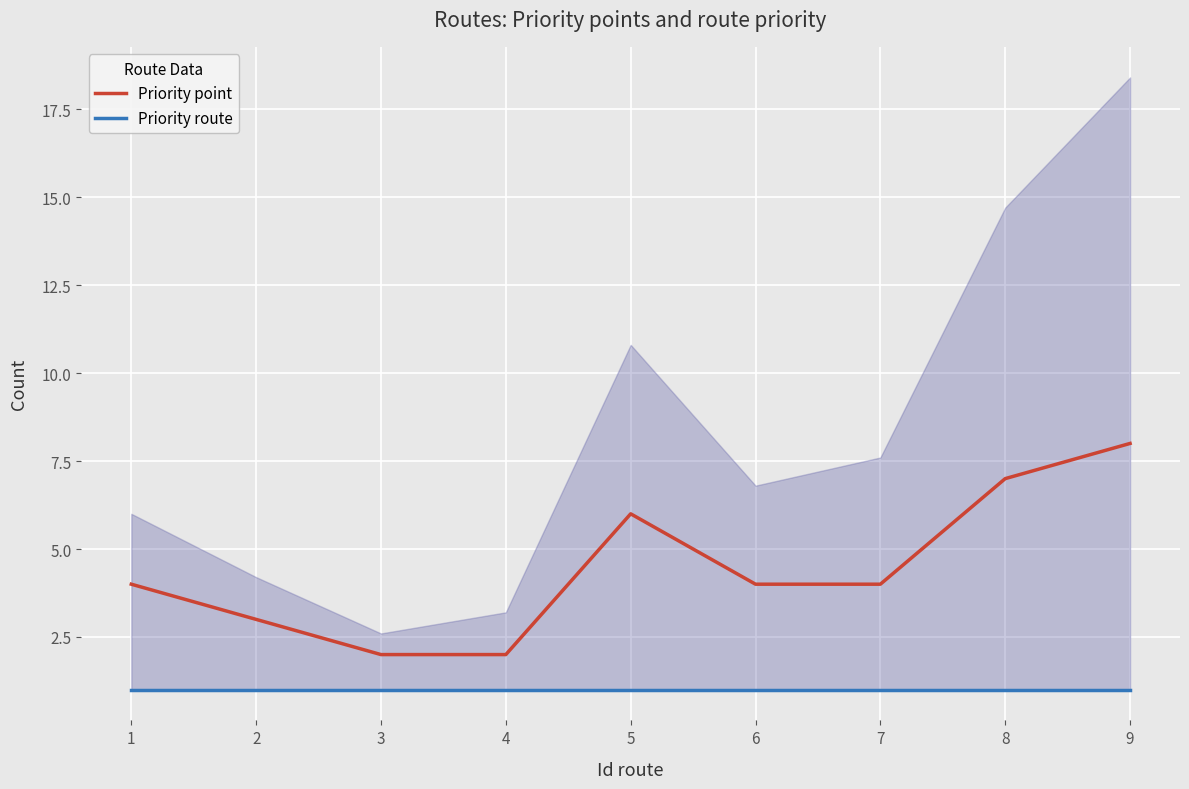

How many lines are shown in the chart?

2